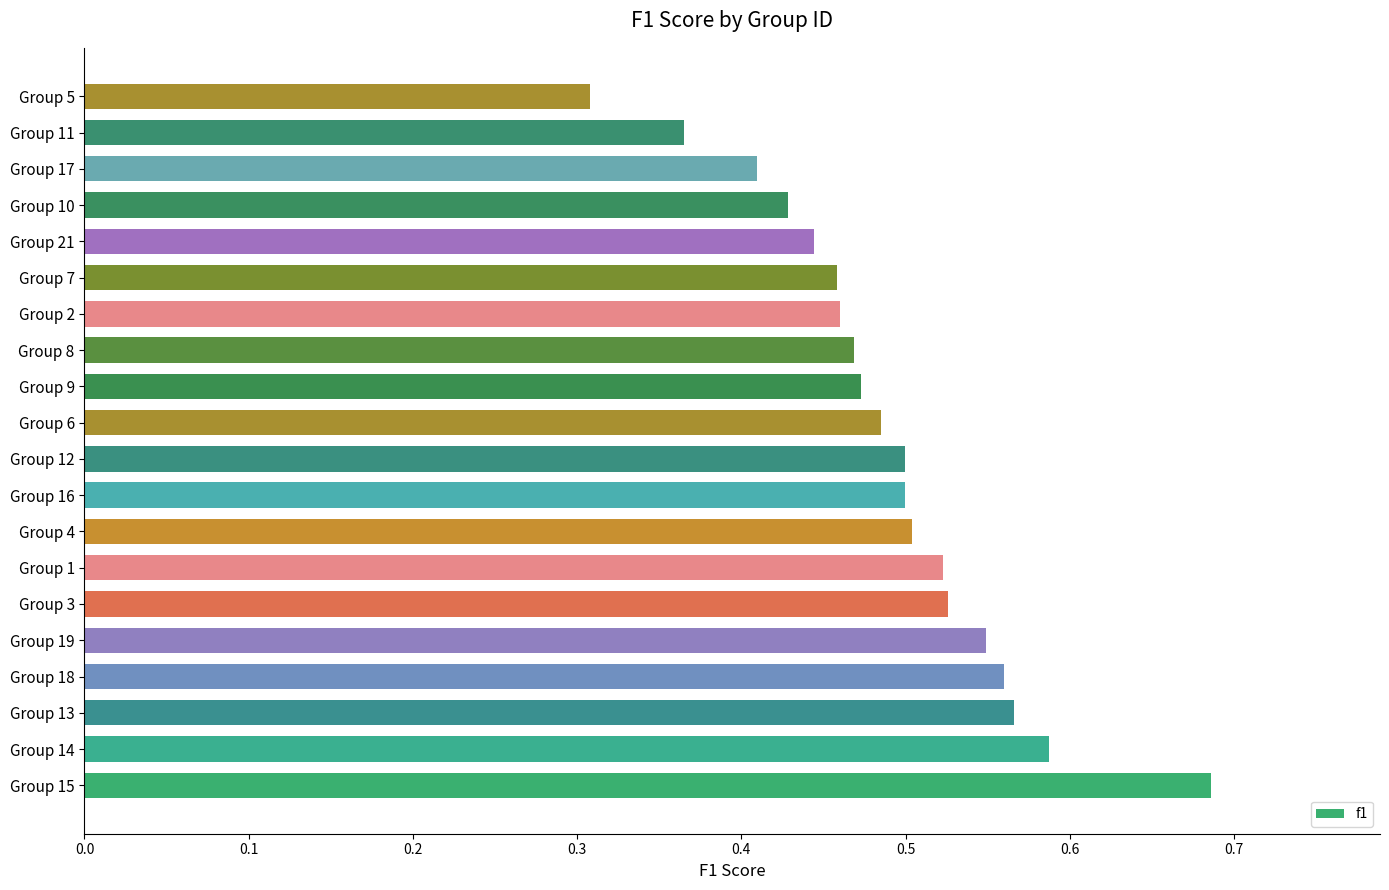

Is it true that the value at Group 4 is 0.9?

False